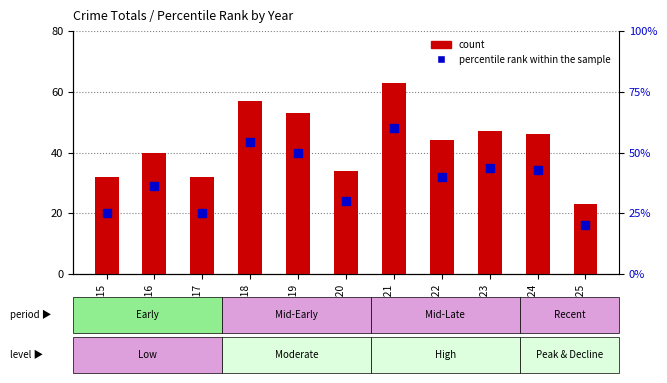

At which category is the sum across all series the highest?

2021